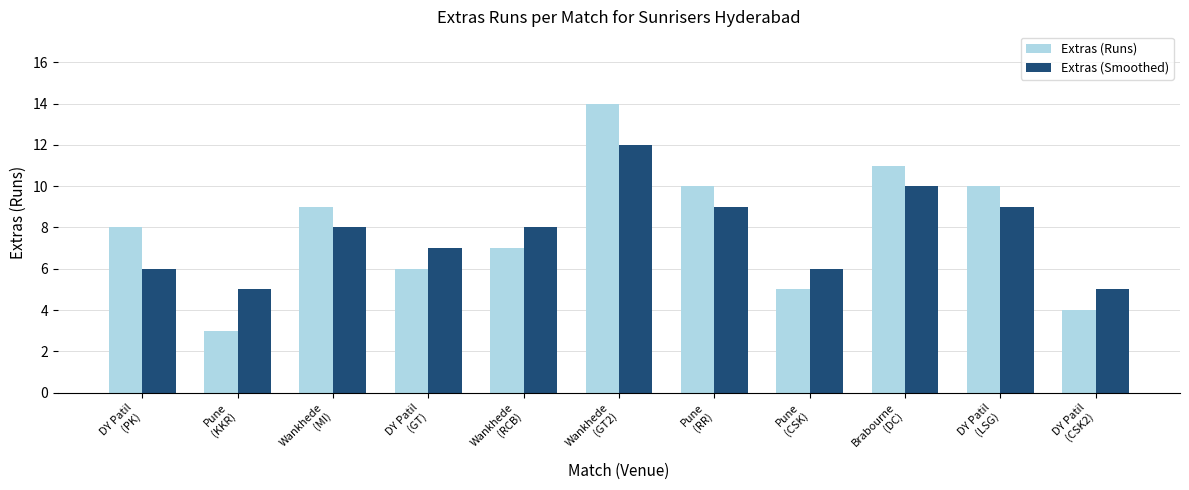

Which series changed the most between Wankhede
(GT2) and DY Patil
(LSG)?

Extras (Runs)